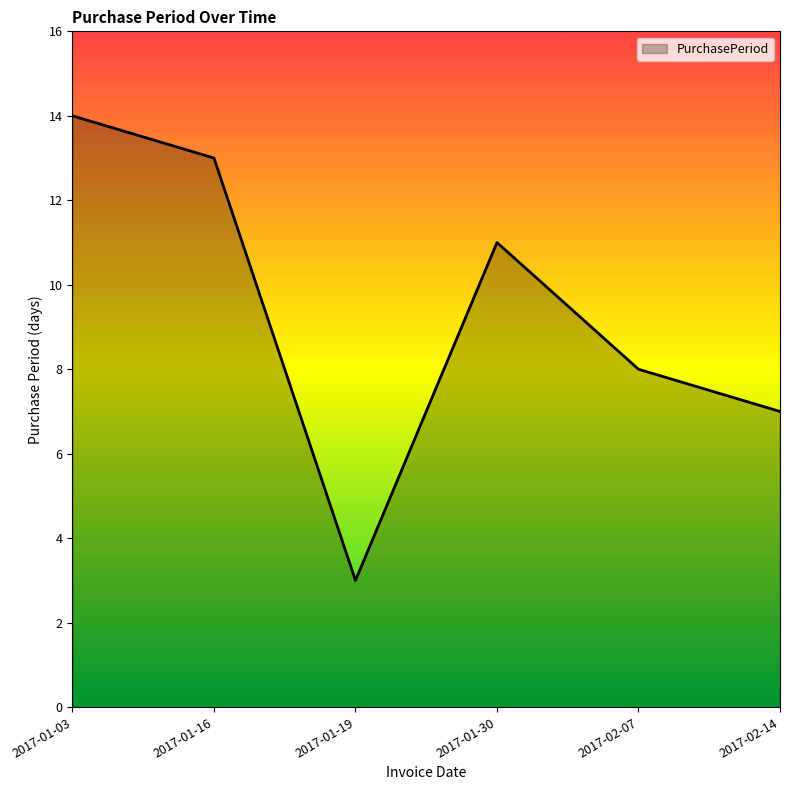

What is the difference between the values at 2017-01-19 and 2017-01-30?

8